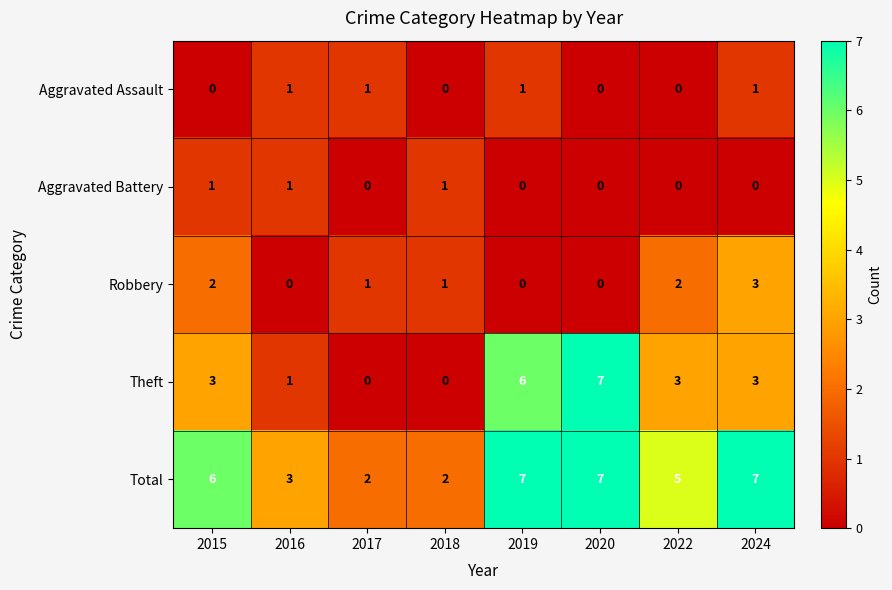

The Aggravated Battery series shows 1 at 2018. True or false?

True